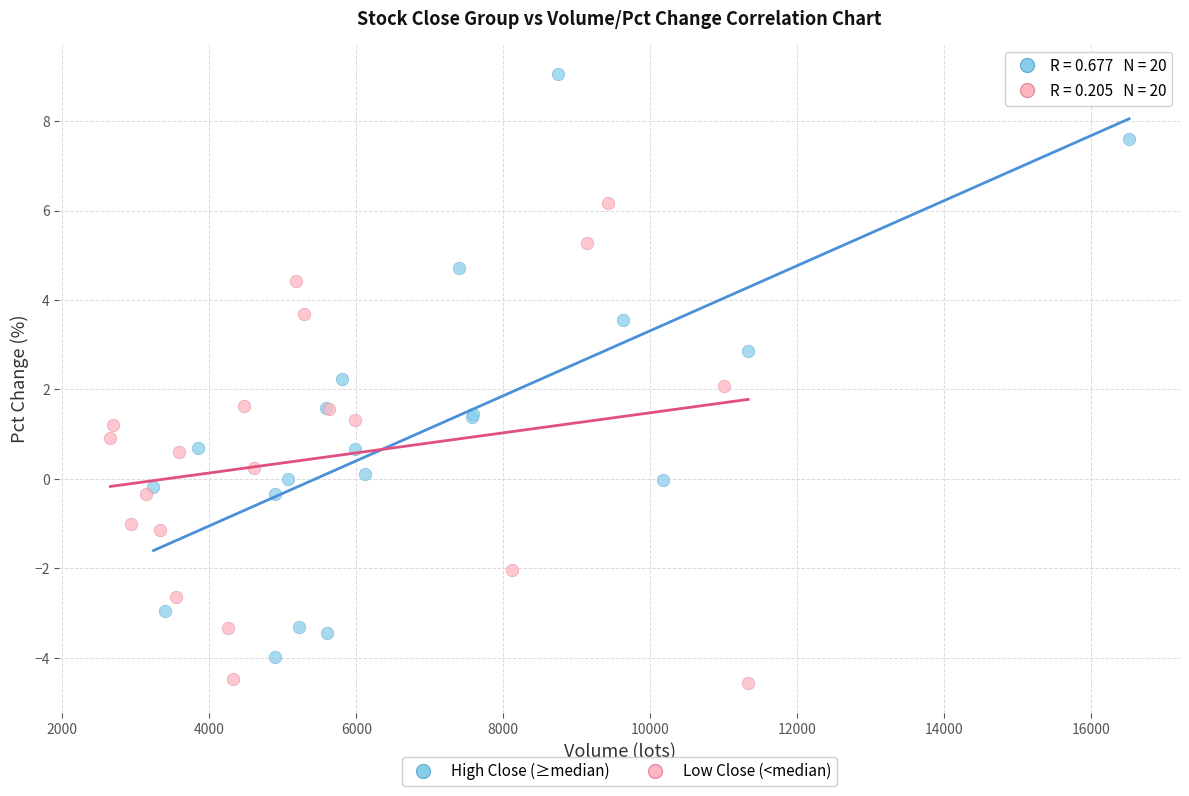

Which series contains the lowest Y value?

Low Close (<median)